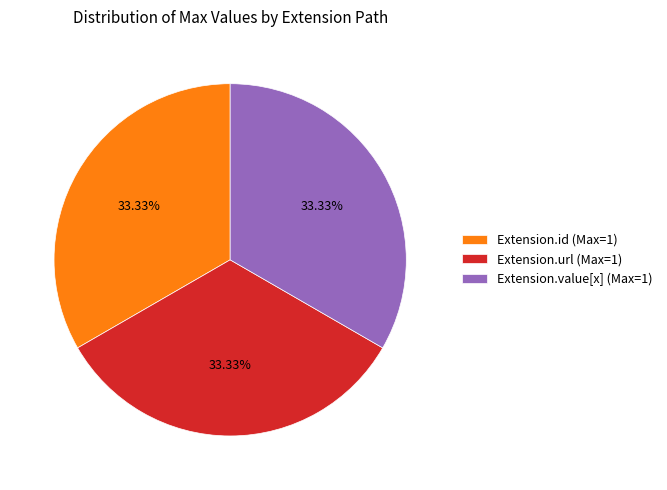

Does Extension.value[x] (Max=1) represent more than half of the total?

No